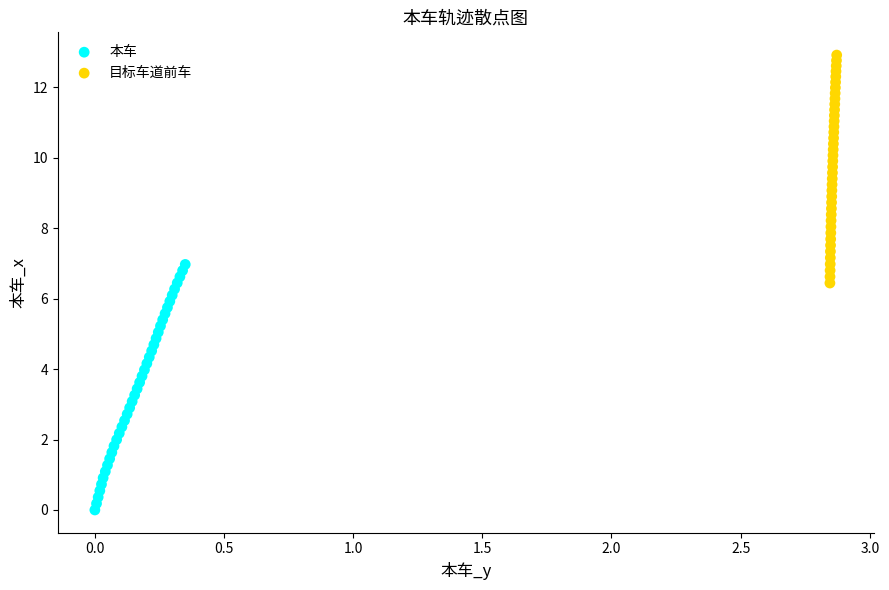

Which series contains the highest Y value?

目标车道前车